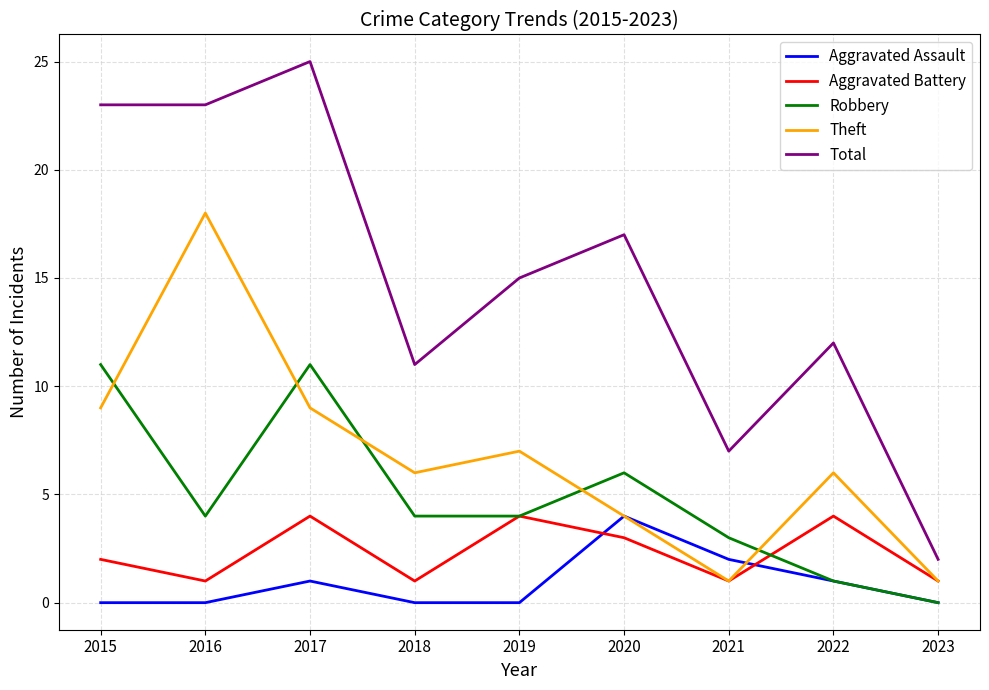

True or false: Total and Aggravated Battery cross at least once.

False